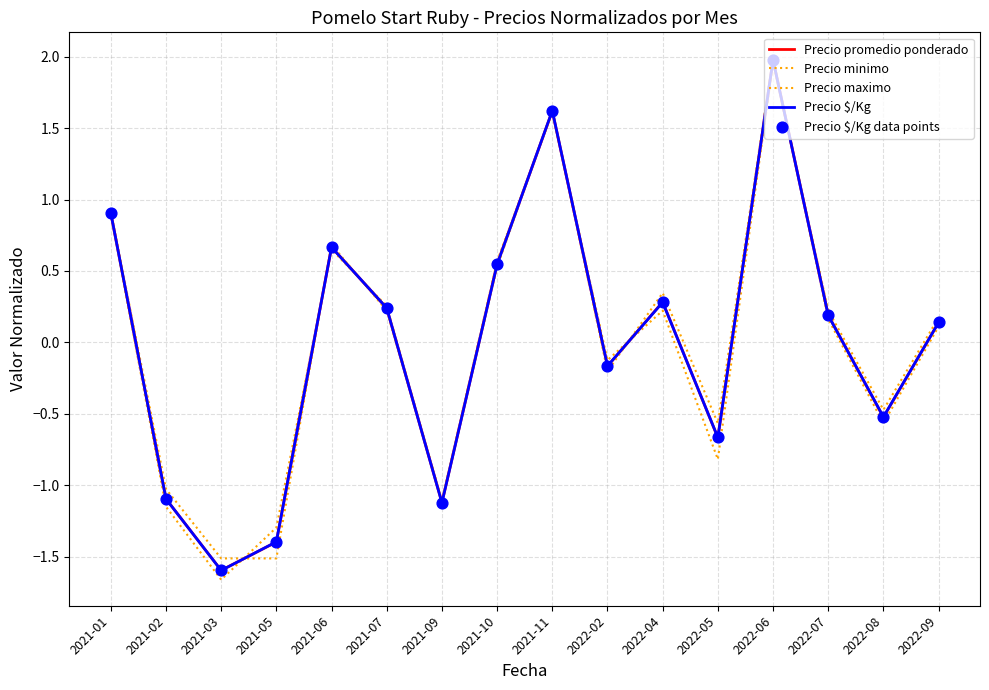

Which series has the largest total across all categories?

Precio promedio ponderado